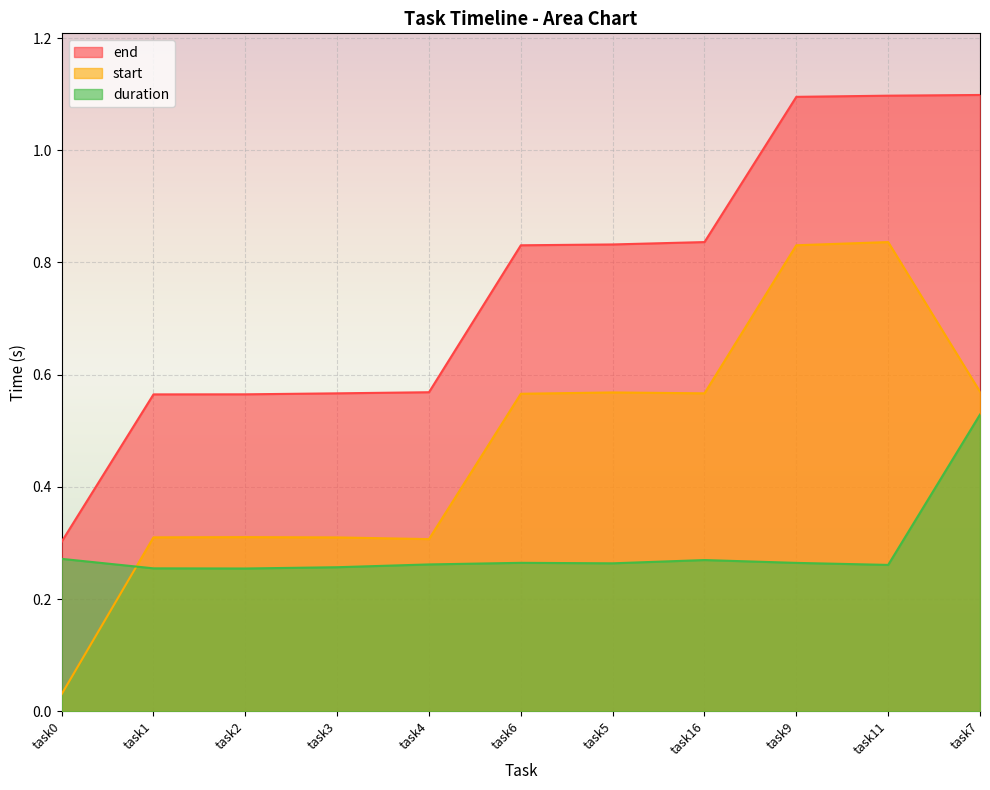

Which series has the largest total across all categories?

end